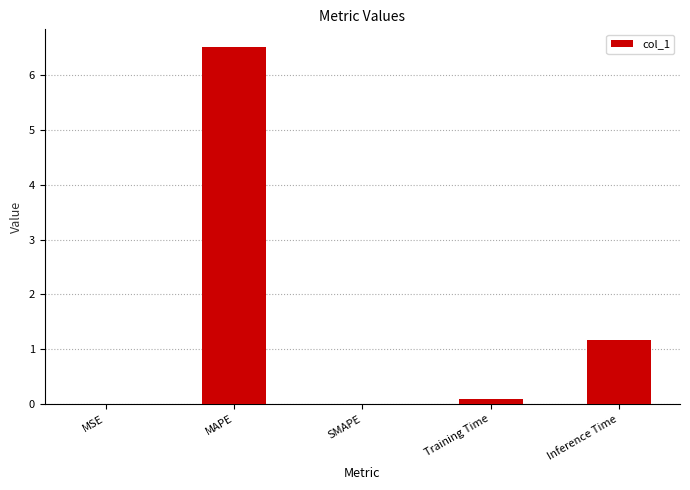

At which label is the value closest to 3?

Inference Time